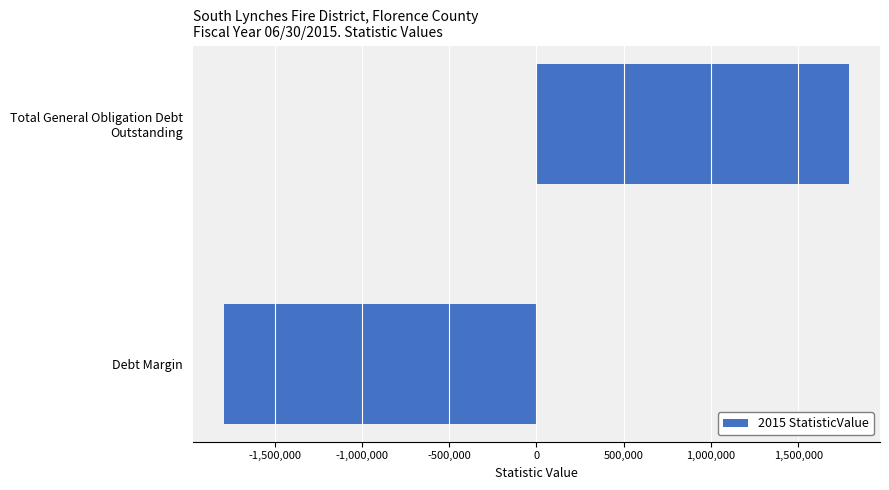

How many data points does each series have?

2